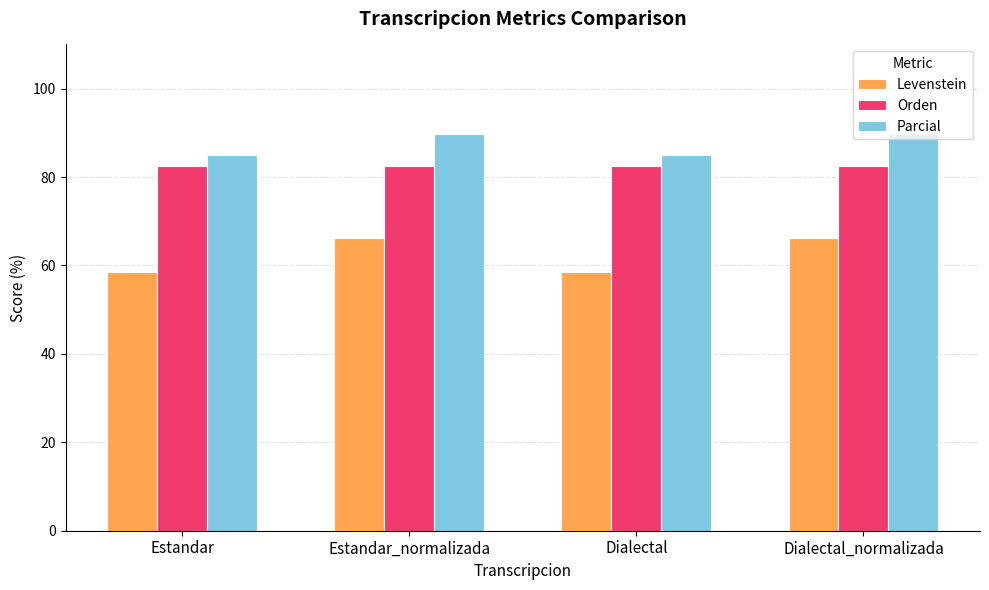

Reading left to right, list all the values displayed in this chart.

Levenstein: 58.6	66.2	58.6	66.2
Orden: 82.5	82.5	82.5	82.5
Parcial: 85.0	89.7	85.0	89.7